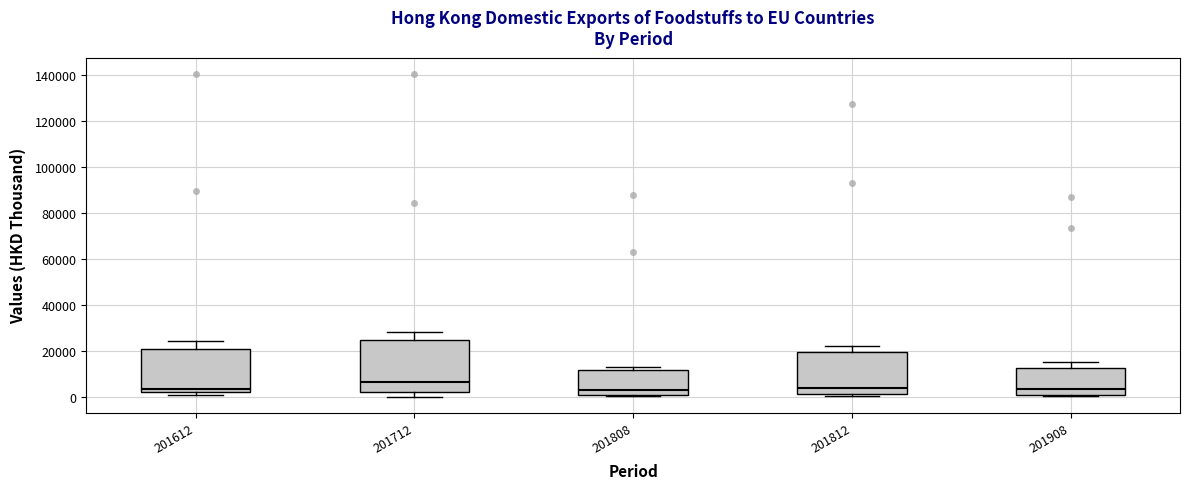

Which box has the highest median line?

201712